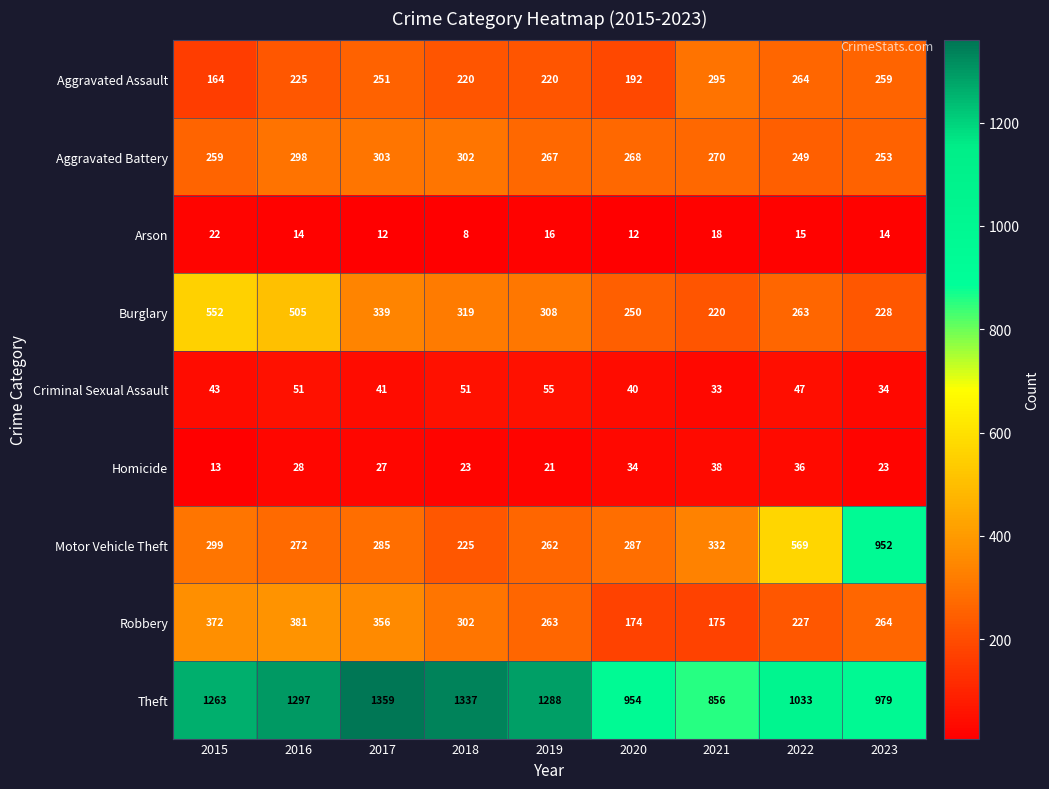

How many distinct data groups are displayed?

9